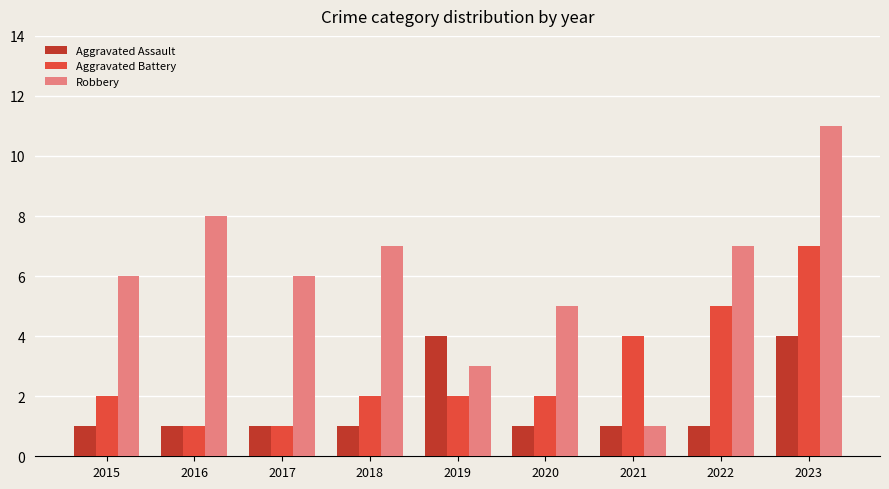

Which series changed the most between 2018 and 2021?

Robbery